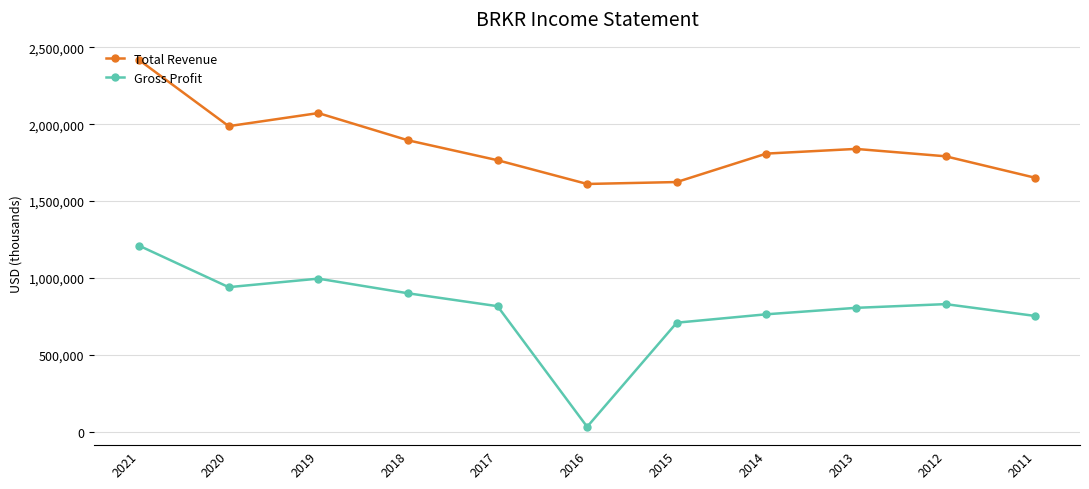

Is the value of Total Revenue at 2013 greater than the value of Gross Profit at 2018?

Yes